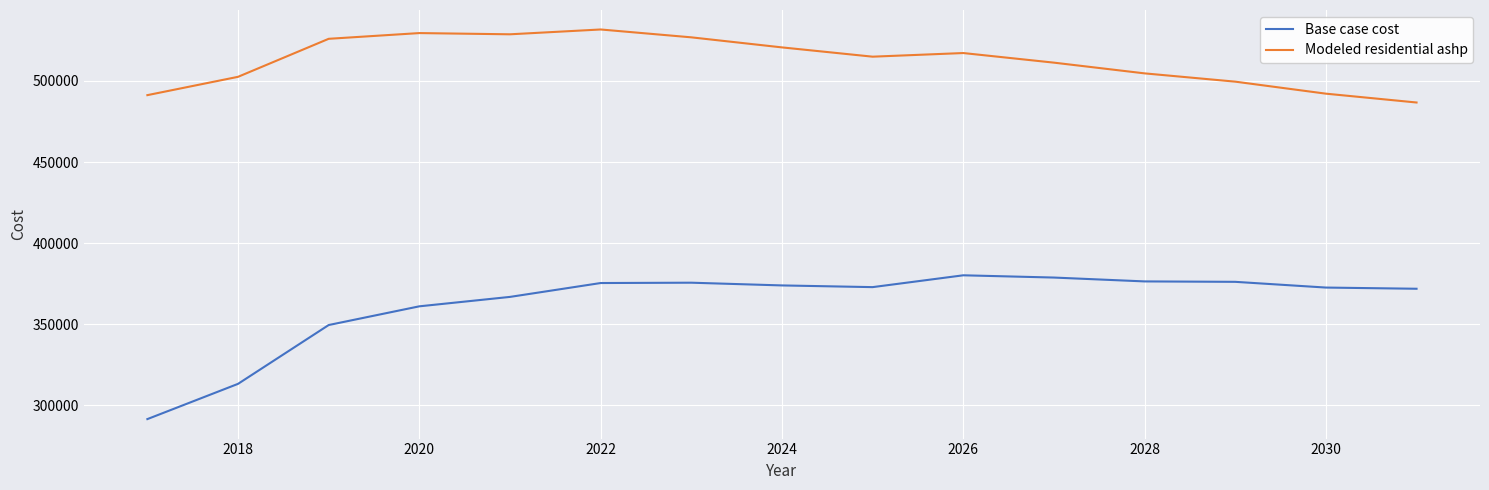

Rank the series by their maximum value, from highest to lowest.

Modeled residential ashp, Base case cost